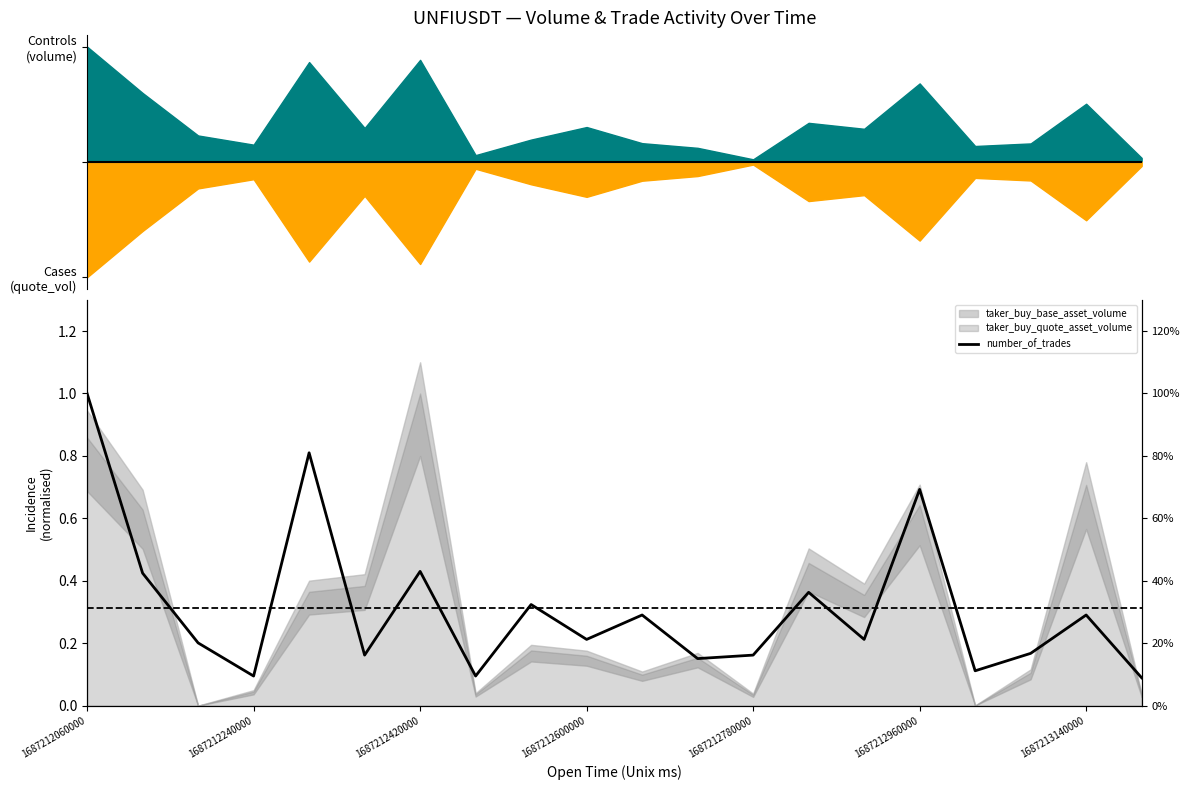

What is the label of the 1st point from the left?

1687212060000